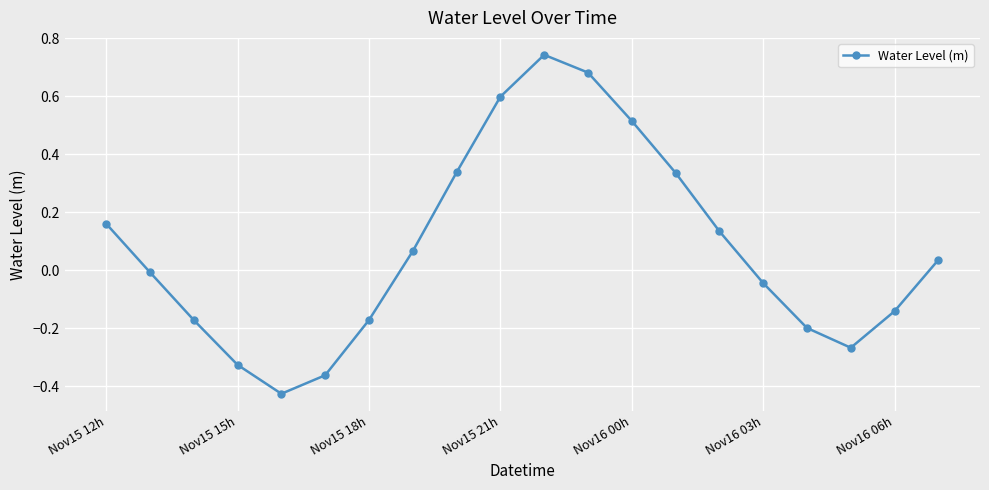

How many points are higher than both their immediate neighbors (excluding endpoints)?

1